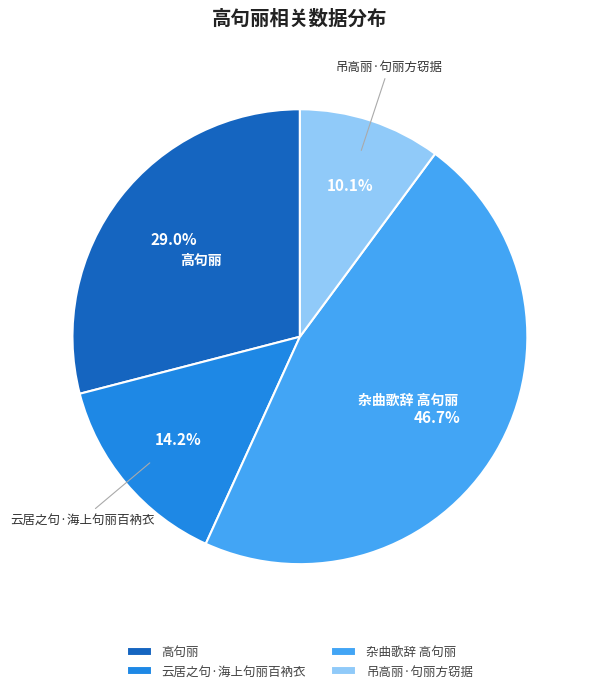

Rank the categories by value from highest to lowest.

杂曲歌辞 高句丽, 高句丽, 云居之句·海上句丽百衲衣, 吊高丽·句丽方窃据